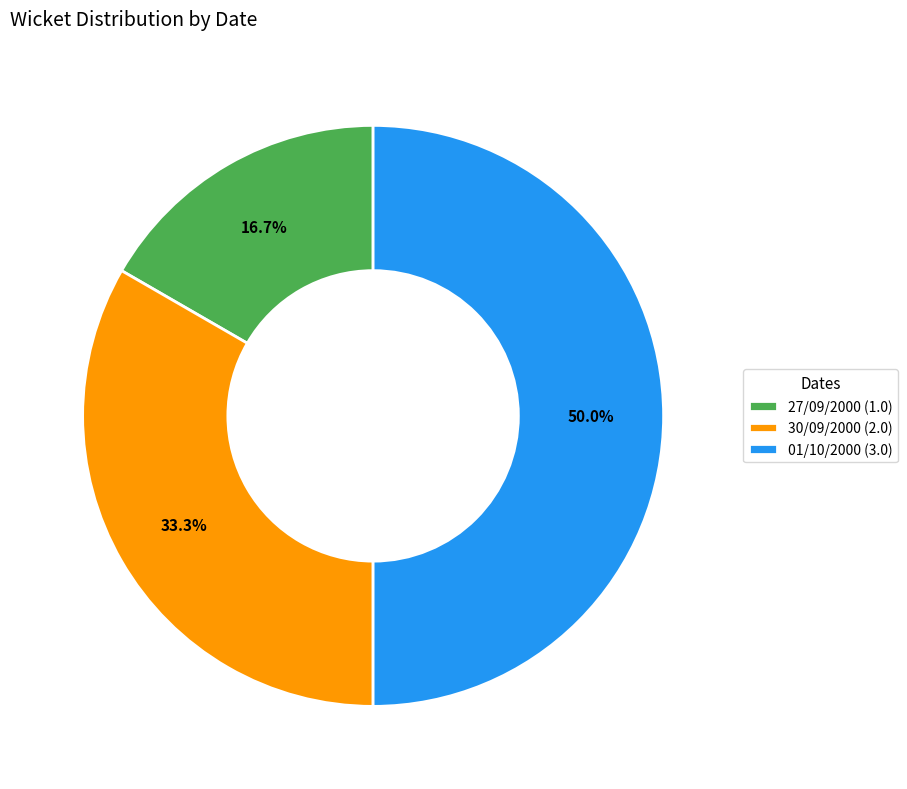

To the nearest percent, what percentage of the pie is 01/10/2000?

50%